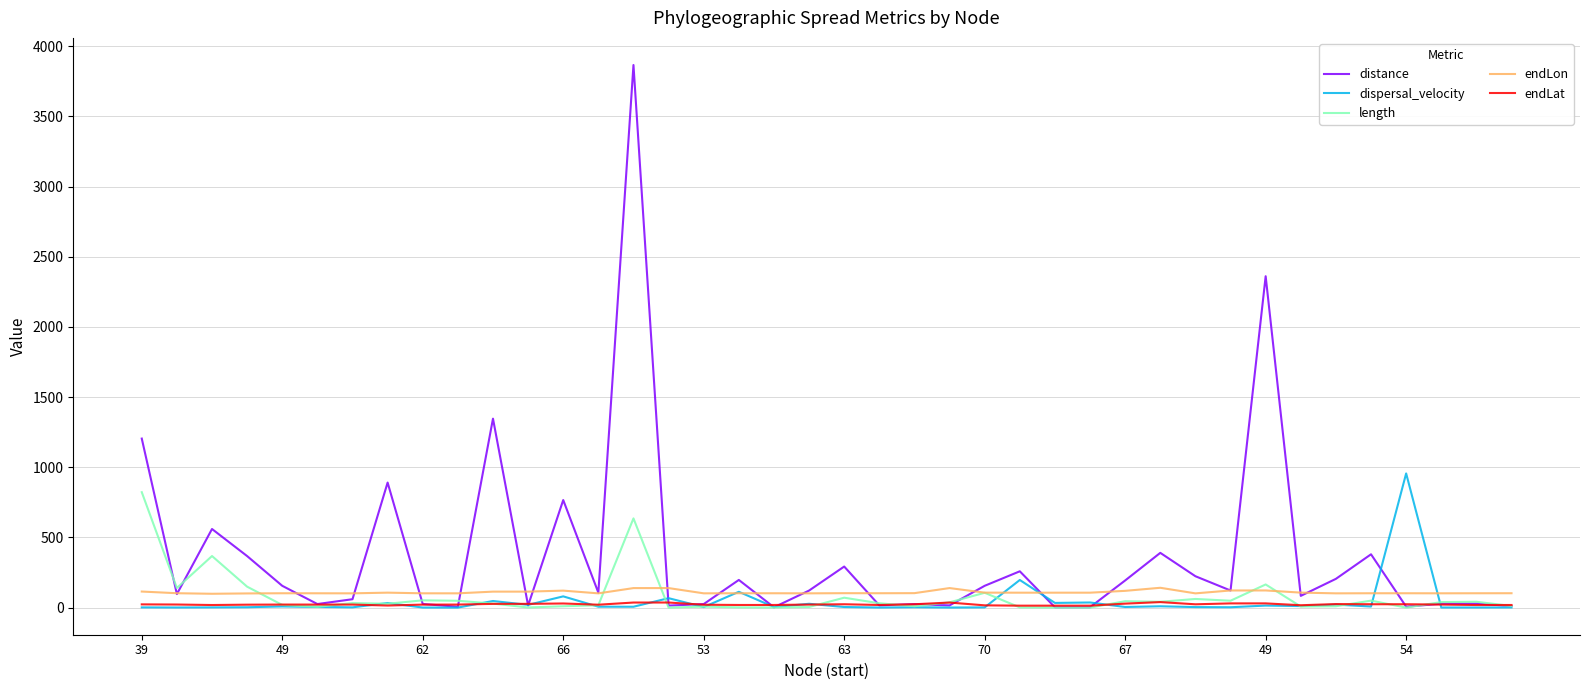

What is the maximum value shown in the chart?

3866.8